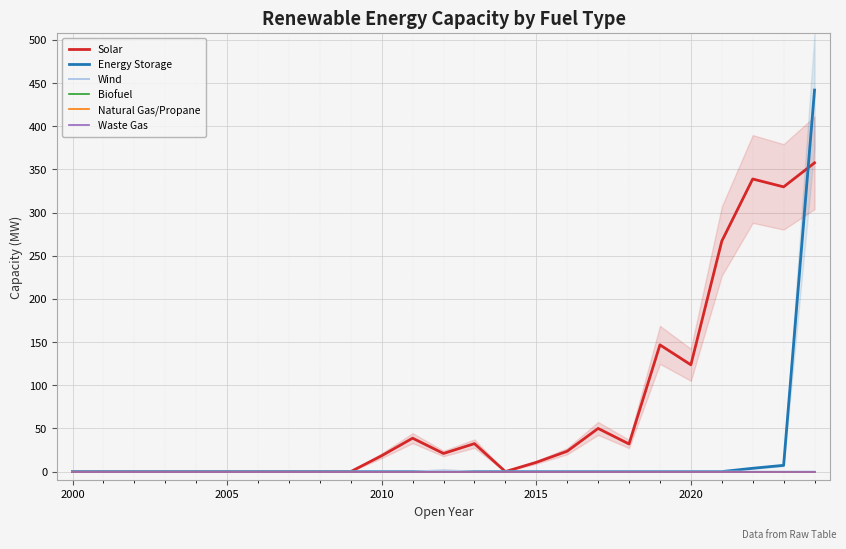

Is it true that Energy Storage equals 0.0 at 2020?

True